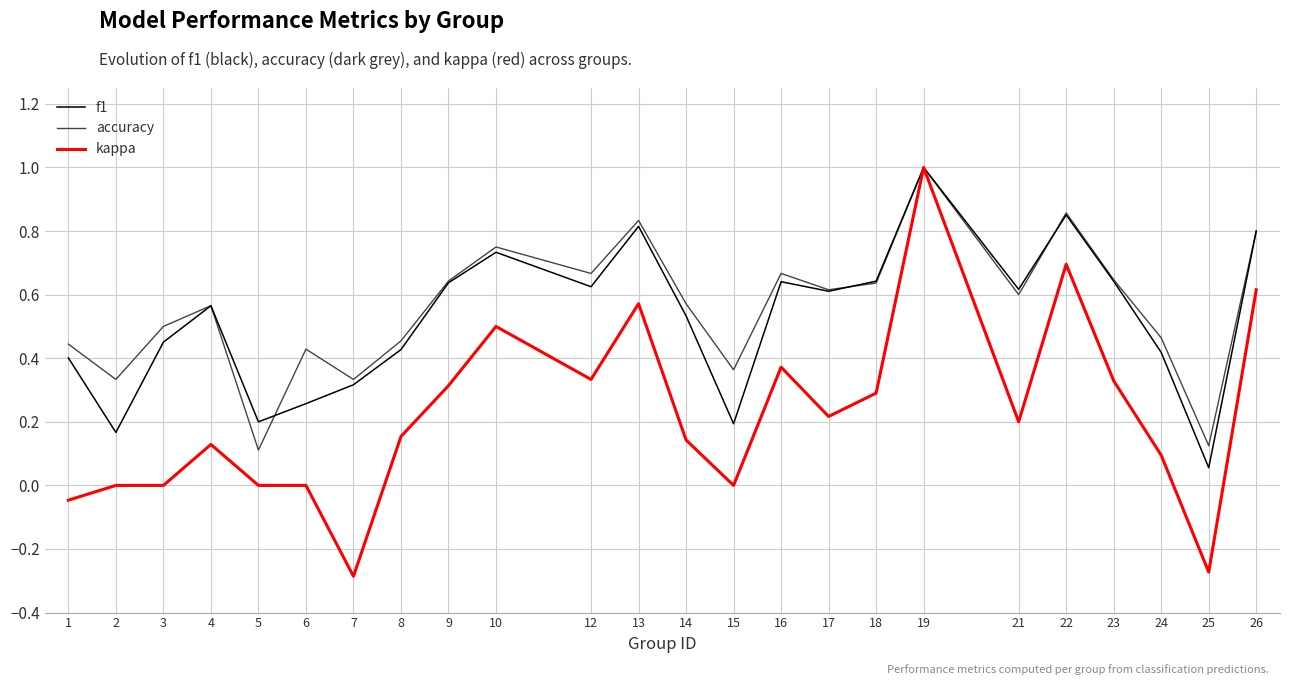

What is the maximum value shown in the chart?

1.0